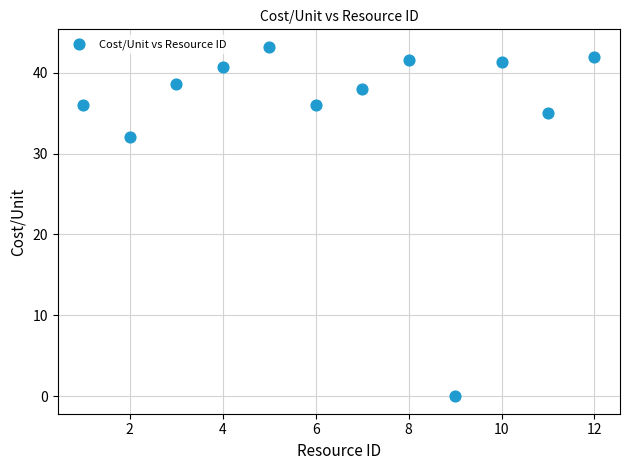

What Y value in the scatter plot is closest to 21?

32.0